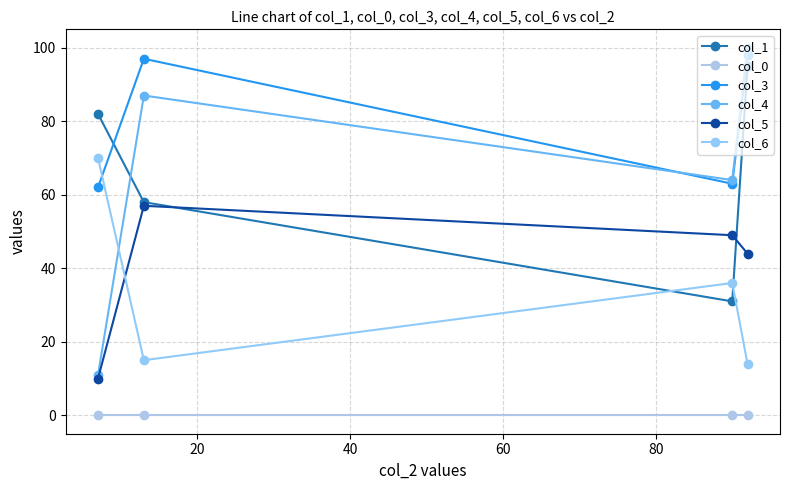

What is the sum of all col_1 values?

266